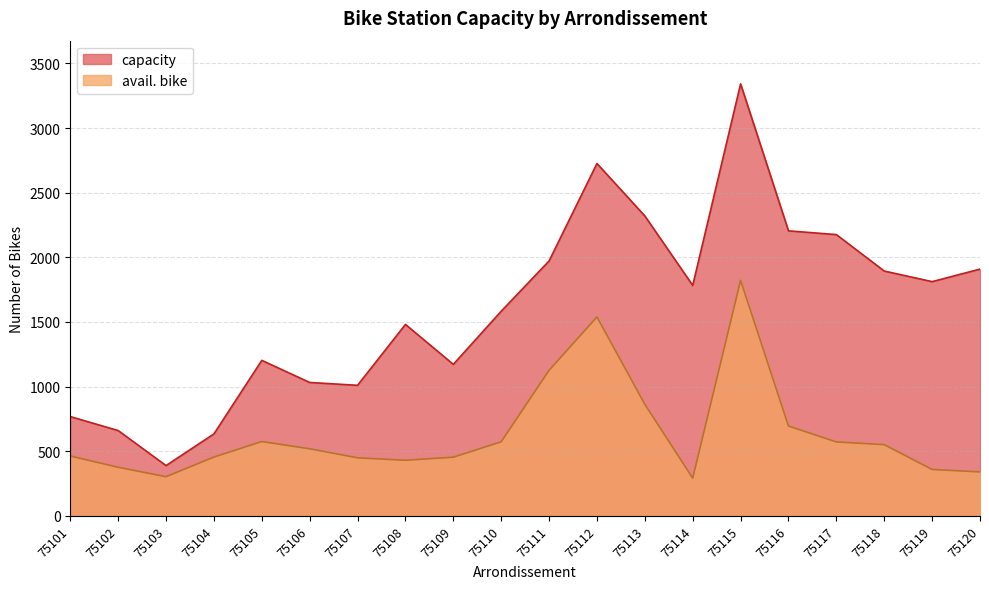

How many lines are shown in the chart?

2